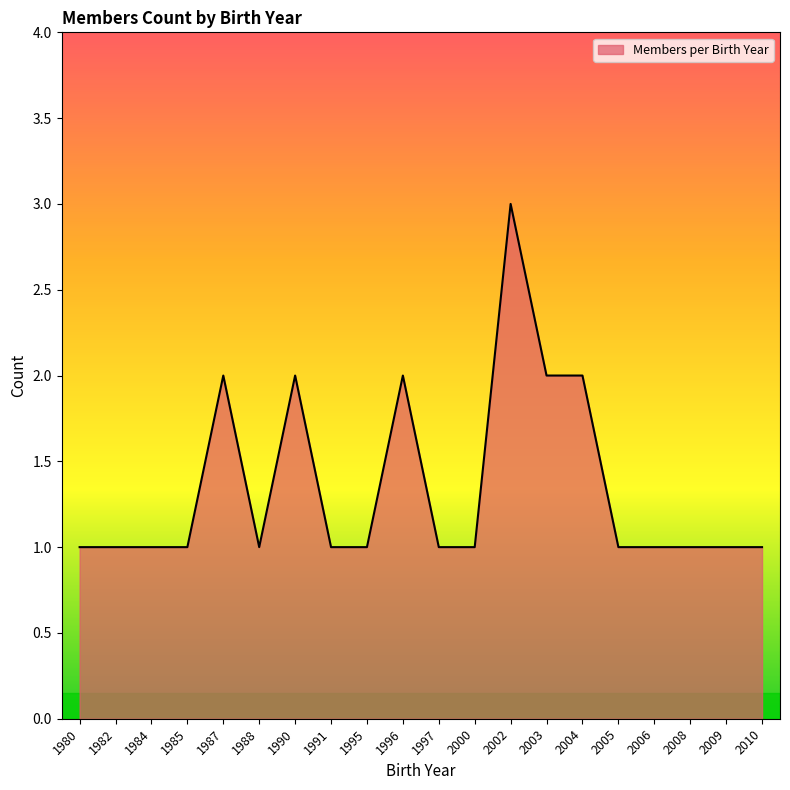

The value at 2004 is 2. True or false?

True